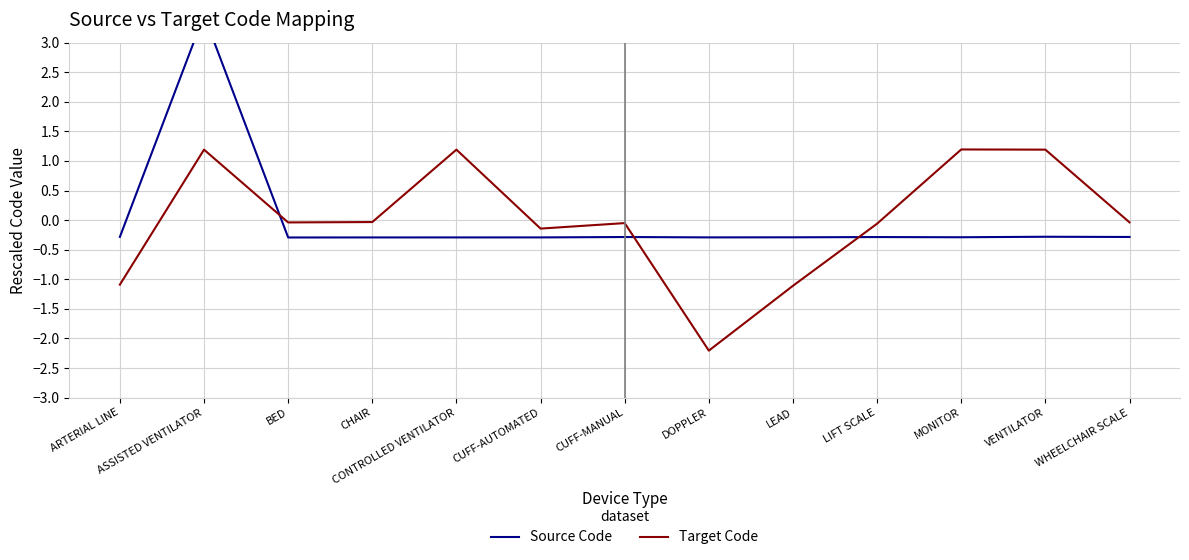

Where is the first local maximum for Target Code?

ASSISTED VENTILATOR